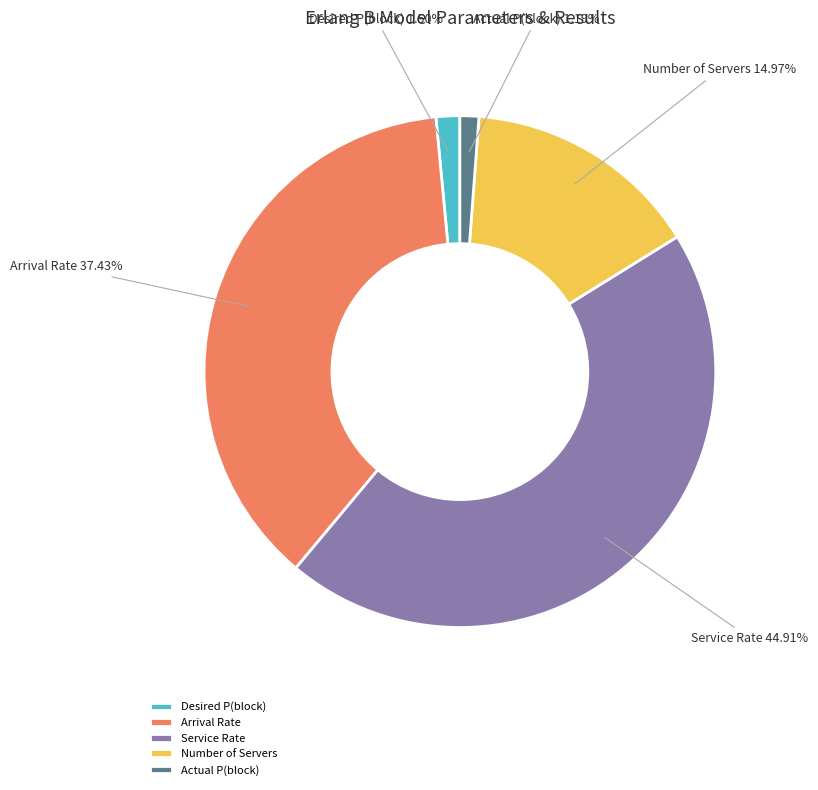

What percentage do Service Rate and Arrival Rate together represent?

82.3%